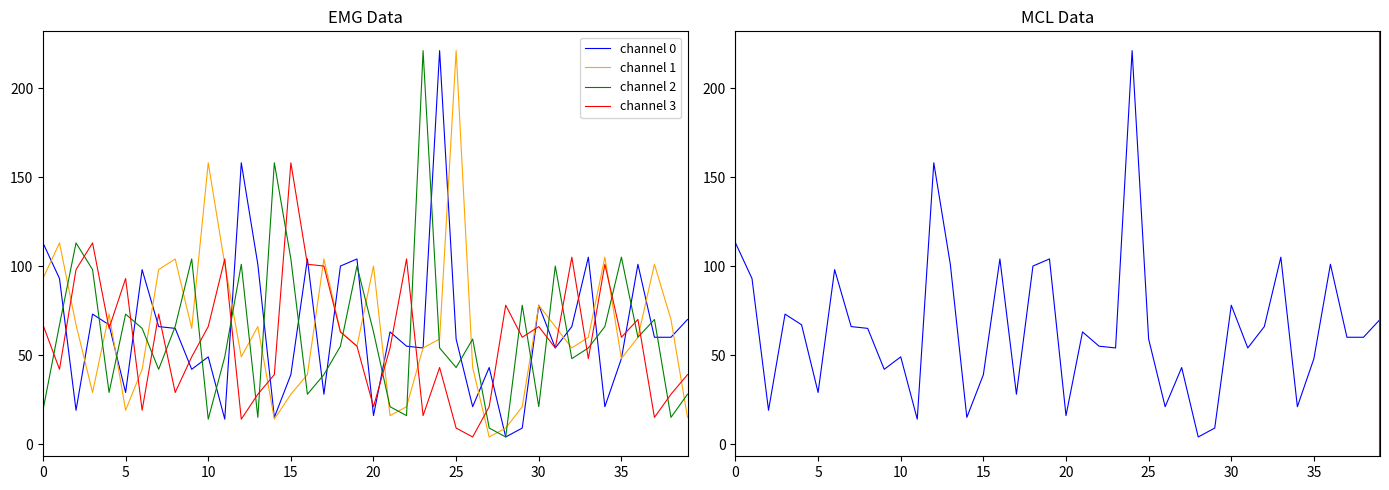

How many values in the channel 0 series exceed 60?

19